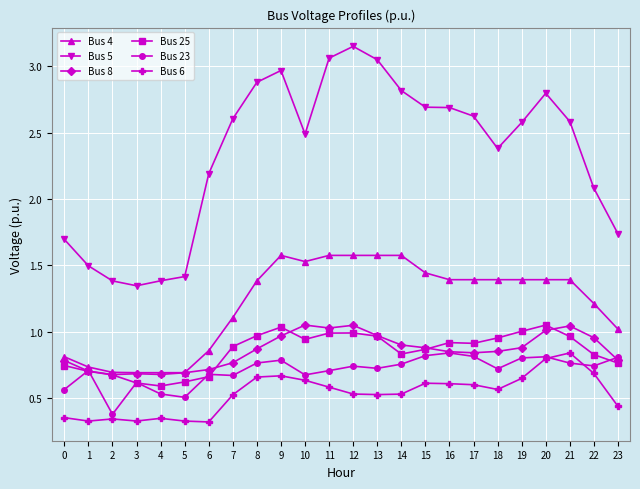

The value of Bus 23 at 8 is 0.8. True or false?

True